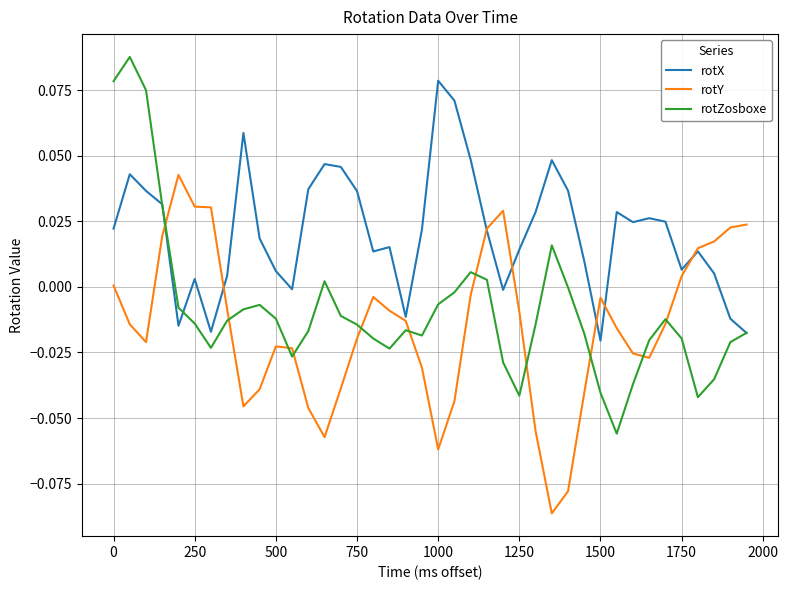

Which series has the largest total across all categories?

rotX